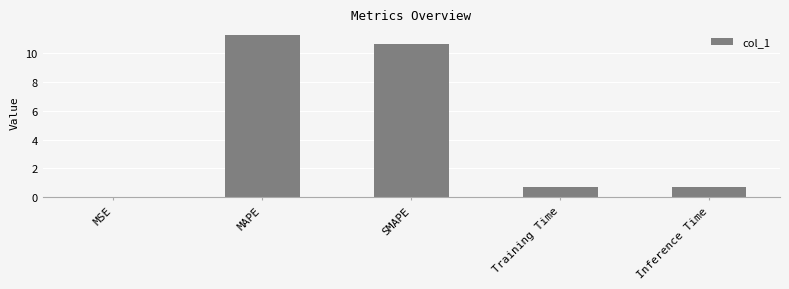

The value at SMAPE is 10.6. True or false?

True